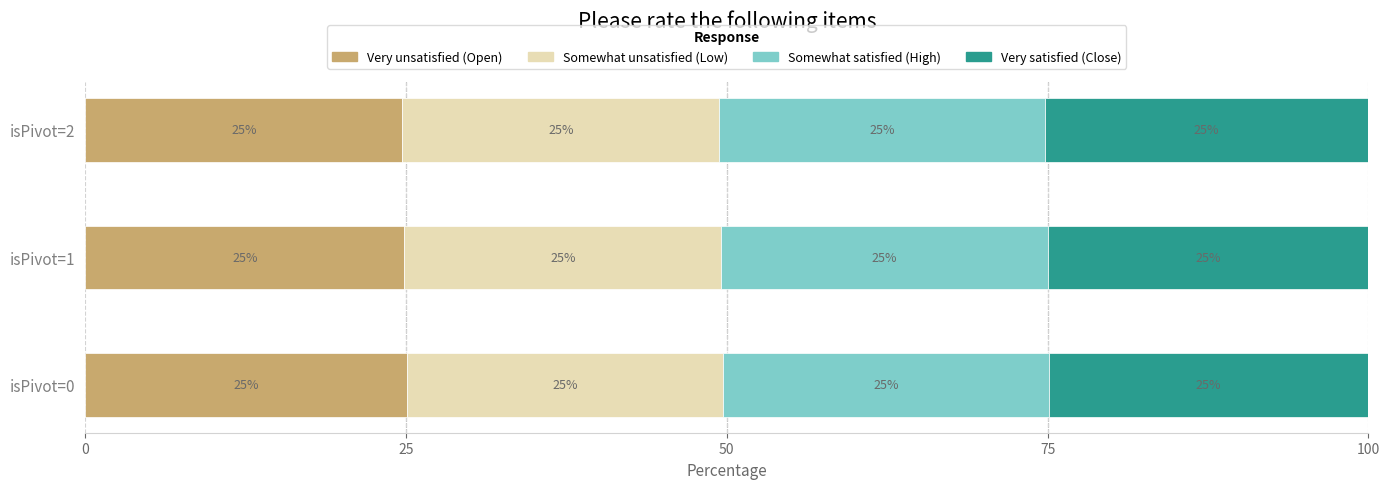

What is the minimum value for Very unsatisfied (Open)?

24.7